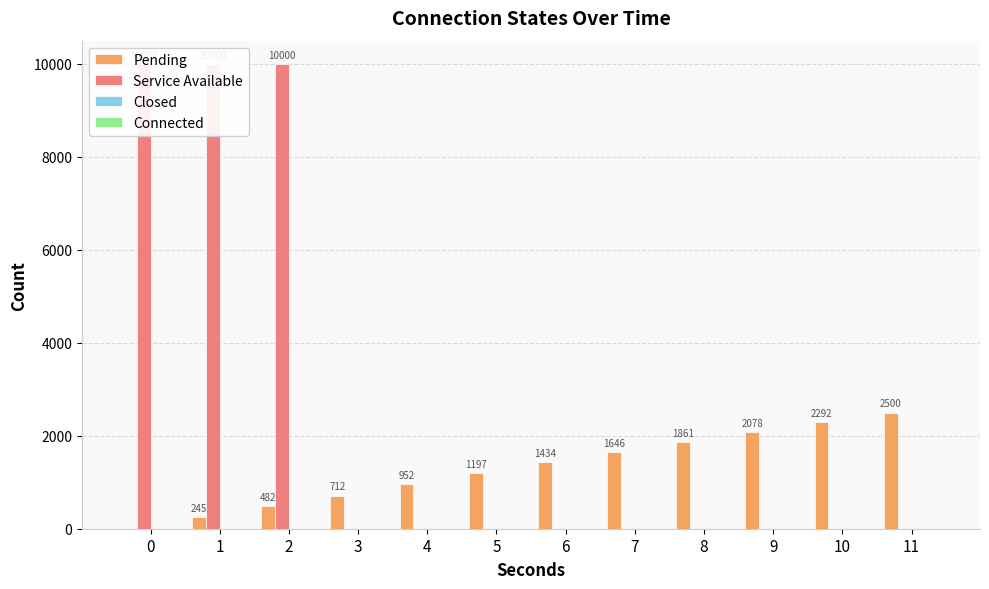

The Service Available series shows 0 at 7. True or false?

True